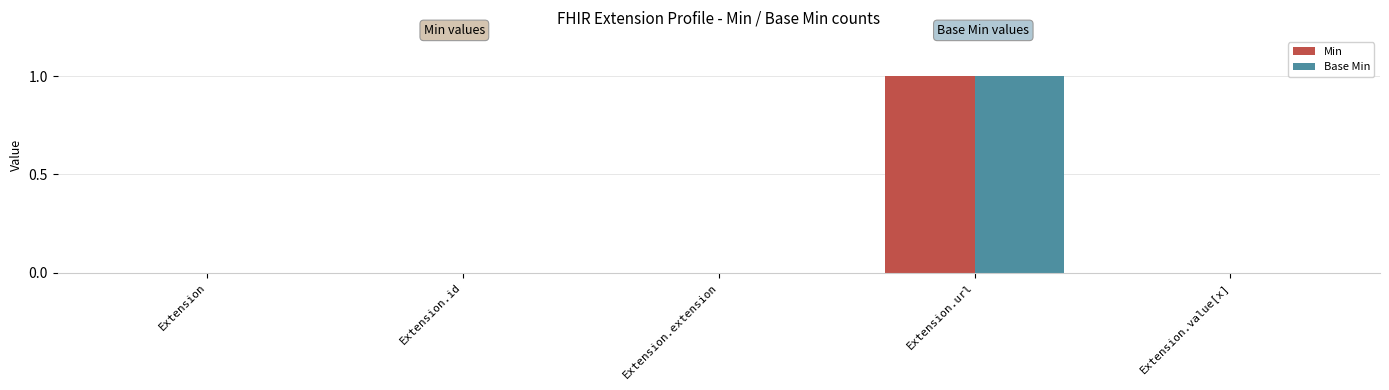

Which label corresponds to the largest value in the chart?

Extension.url